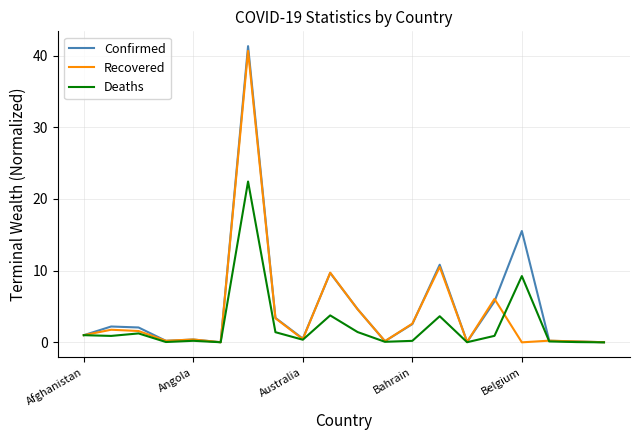

What is the maximum value for Deaths?

22.4